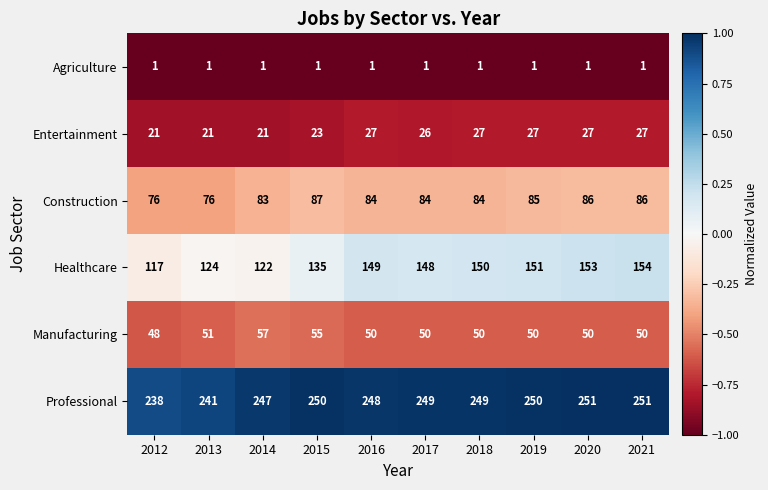

Read the Manufacturing value at 2019.

50